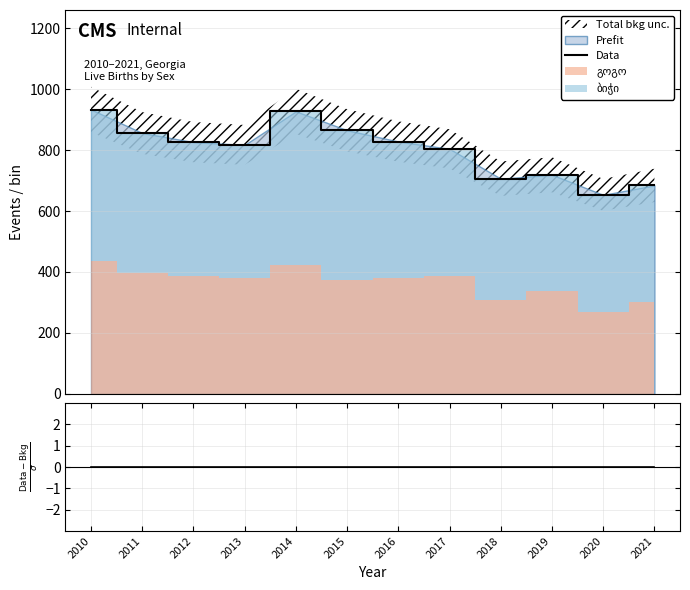

The Data series shows 865 at 2015. True or false?

True